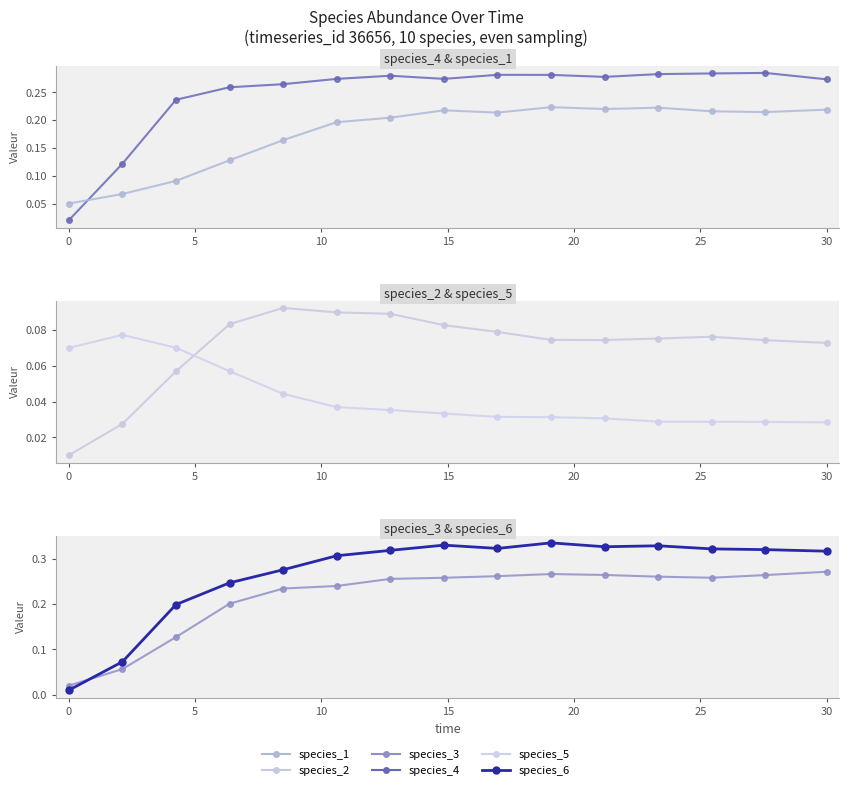

What are all the series names shown in the legend?

species_4, species_1, species_2, species_5, species_3, species_6